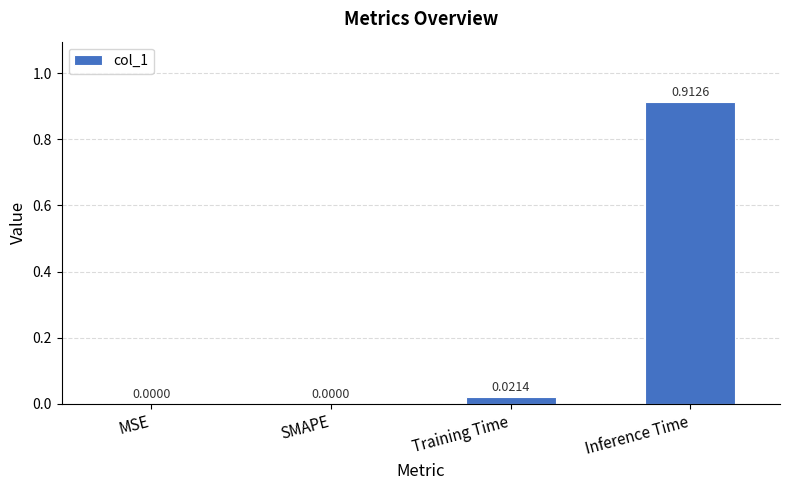

Which has a higher value, Inference Time or MSE?

Inference Time